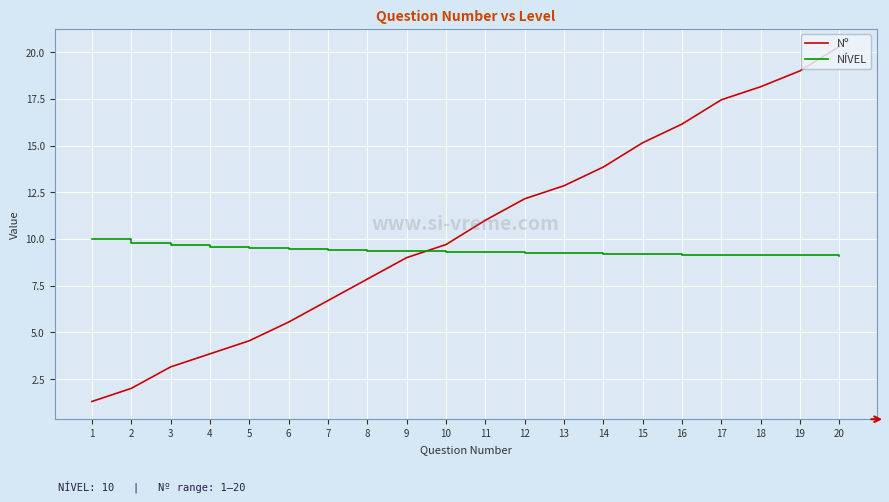

At which category is the sum across all series the highest?

20